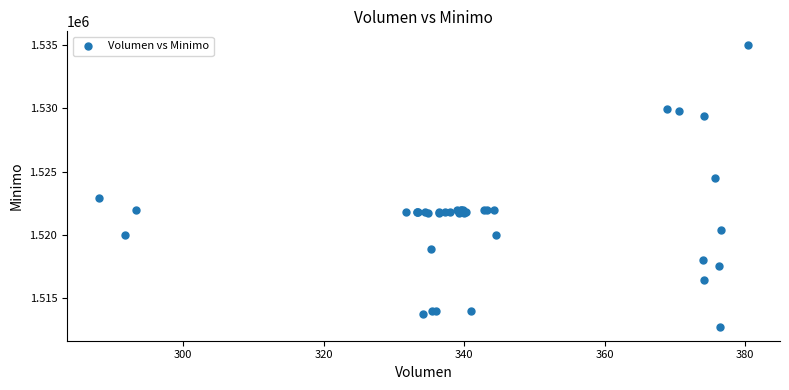

What Y value in the scatter plot is closest to 1523862?

1524513